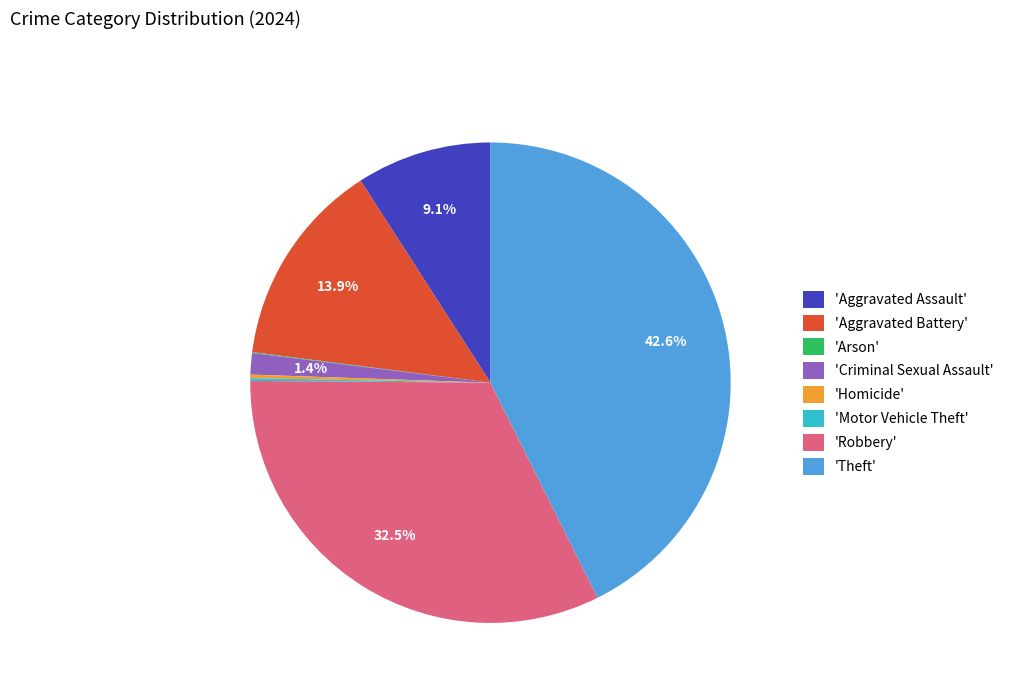

How much of the chart is everything except 'Robbery'?

67.5%